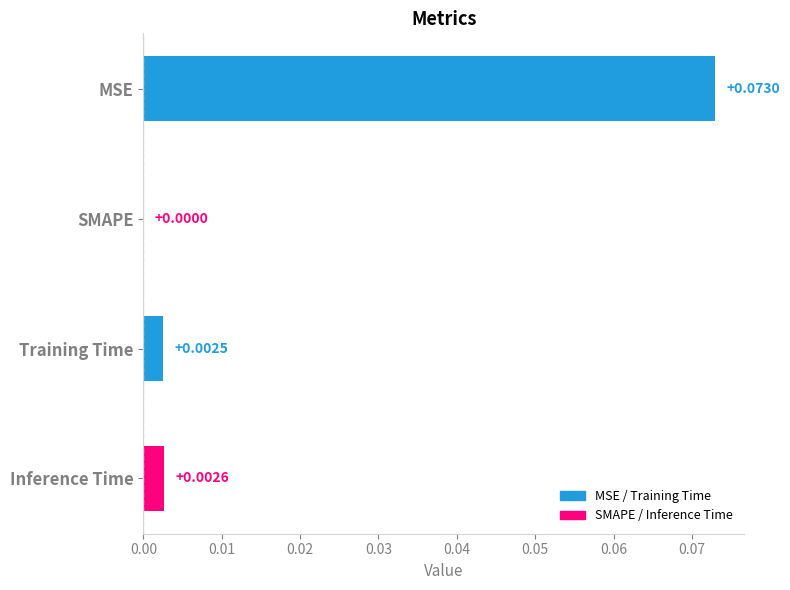

Which has a higher value, Training Time or Inference Time?

Inference Time